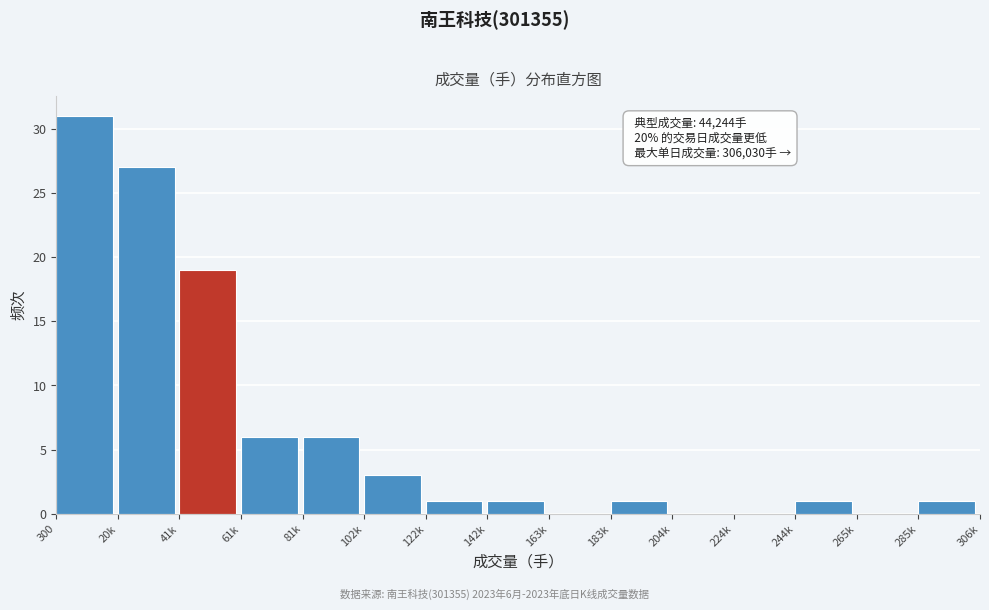

Reading left to right, transcribe all the data shown in this chart.

300=31	20k=27	41k=19	61k=6	81k=6	102k=3	122k=1	142k=1	163k=0	183k=1	204k=0	224k=0	244k=1	265k=0	285k=1